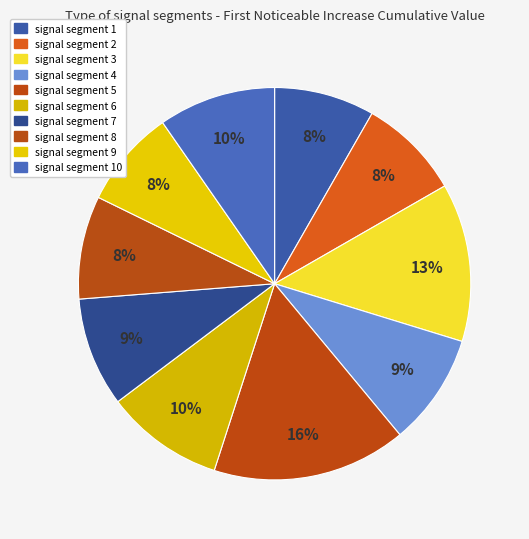

How many slices are in this pie chart?

10